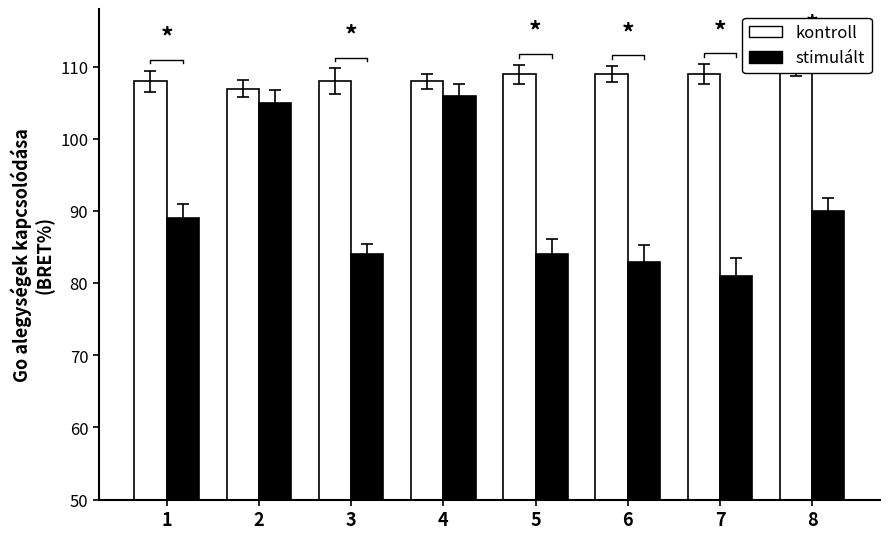

At 6, list the series in order from largest to smallest.

kontroll, stimulált